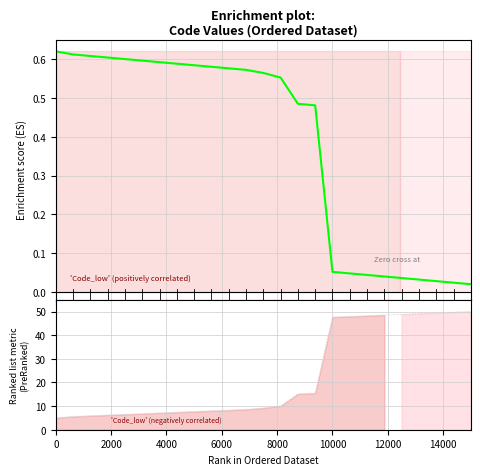

True or false: Enrichment profile and Ranking metric scores intersect in this chart.

False